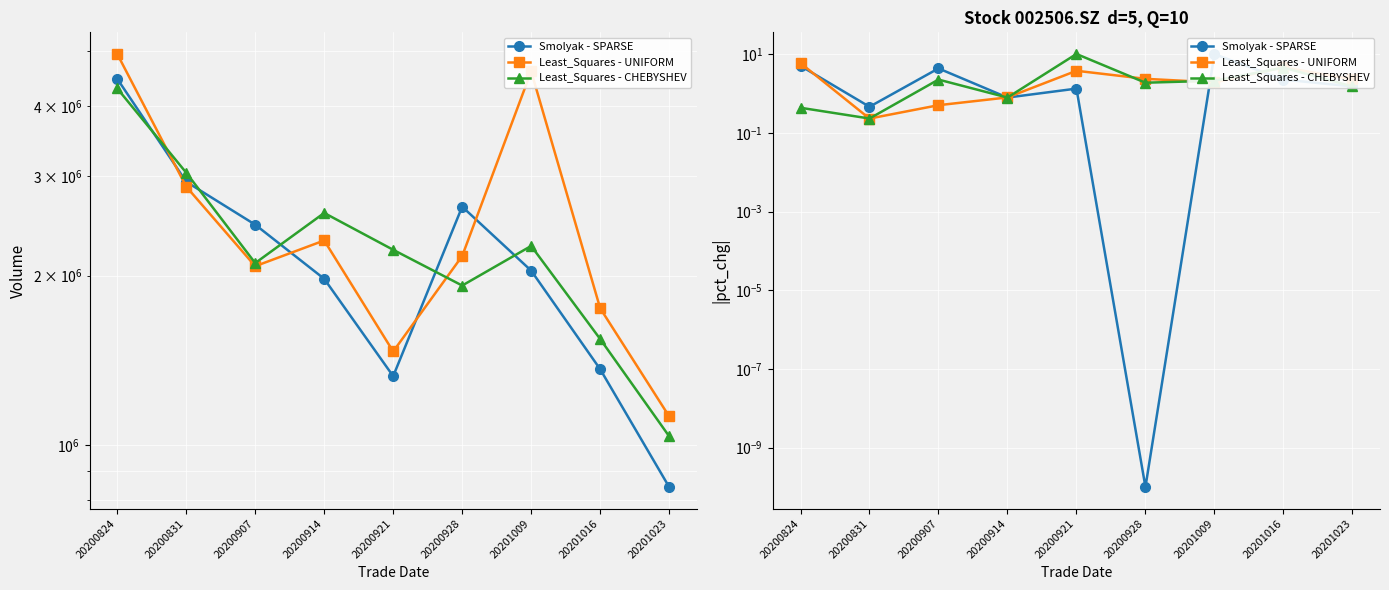

Is it true that Smolyak - SPARSE equals 7.5 at 20200907?

False